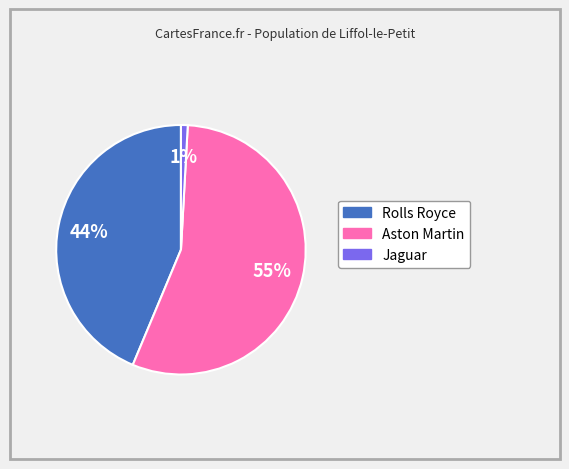

Does any single category account for the majority?

Yes